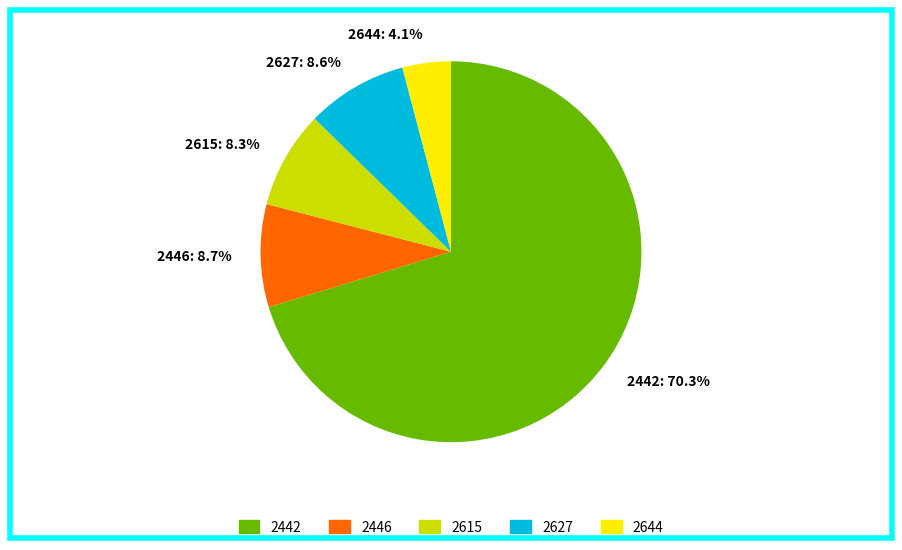

How much of the chart is everything except 2627?

91.4%